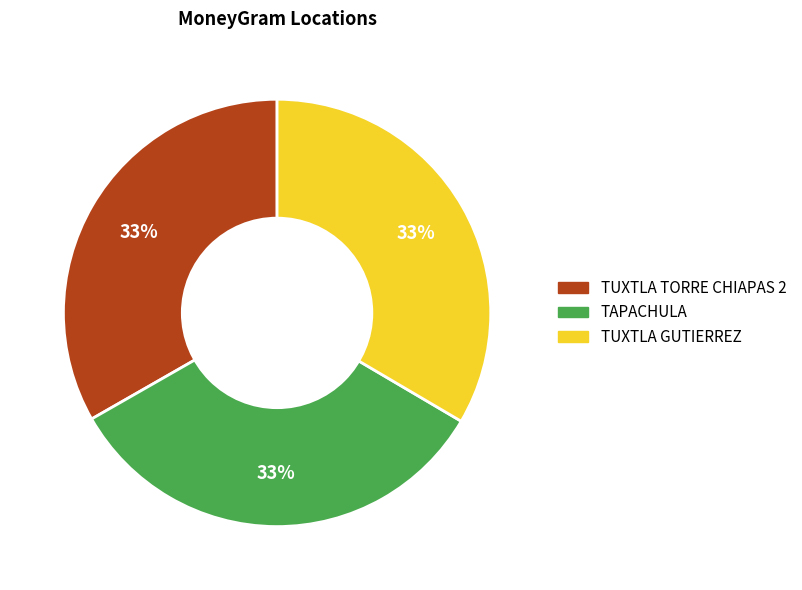

Combined, do TUXTLA TORRE CHIAPAS 2 and TUXTLA GUTIERREZ account for over 50%?

Yes